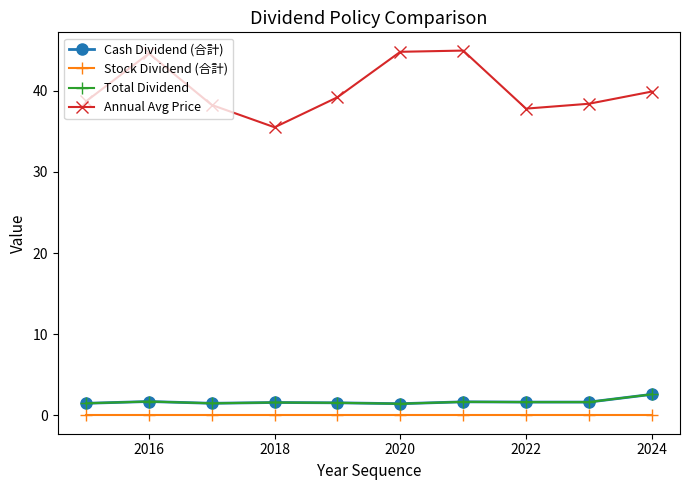

True or false: Stock Dividend (合計) and Cash Dividend (合計) cross at least once.

False